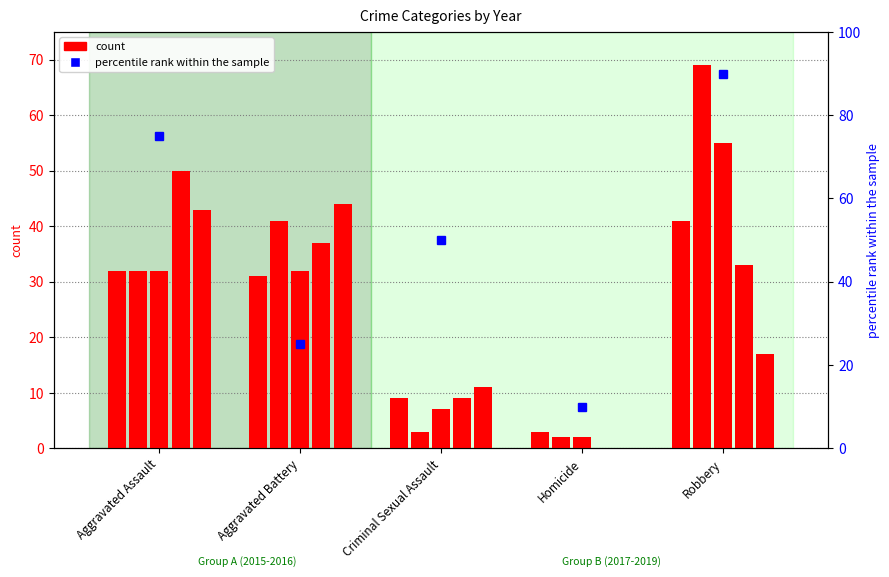

What is the label of the 4th bar from the right?

Aggravated Battery